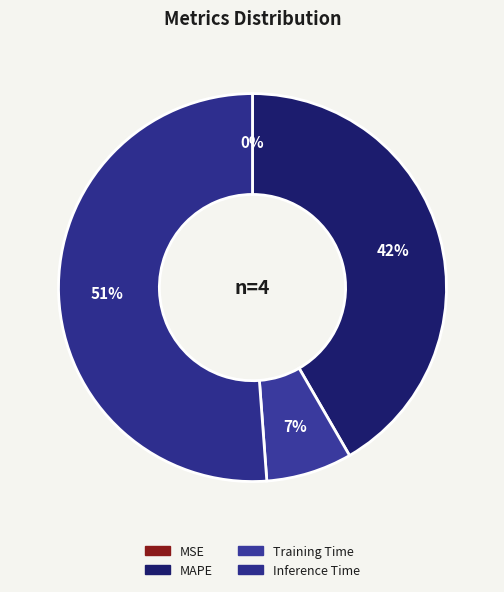

What percentage do MSE and MAPE together represent?

41.7%